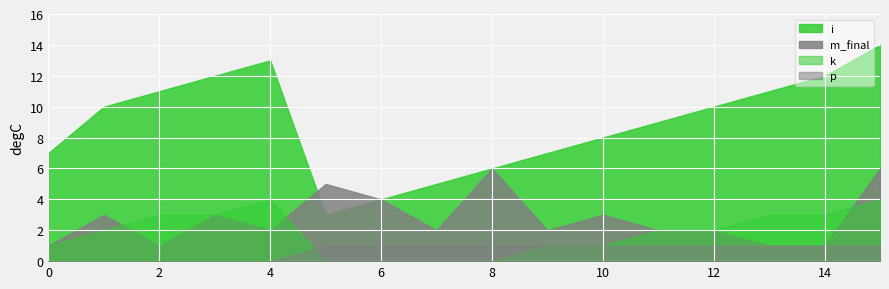

Which series ends up on top after the final intersection of k and p?

p